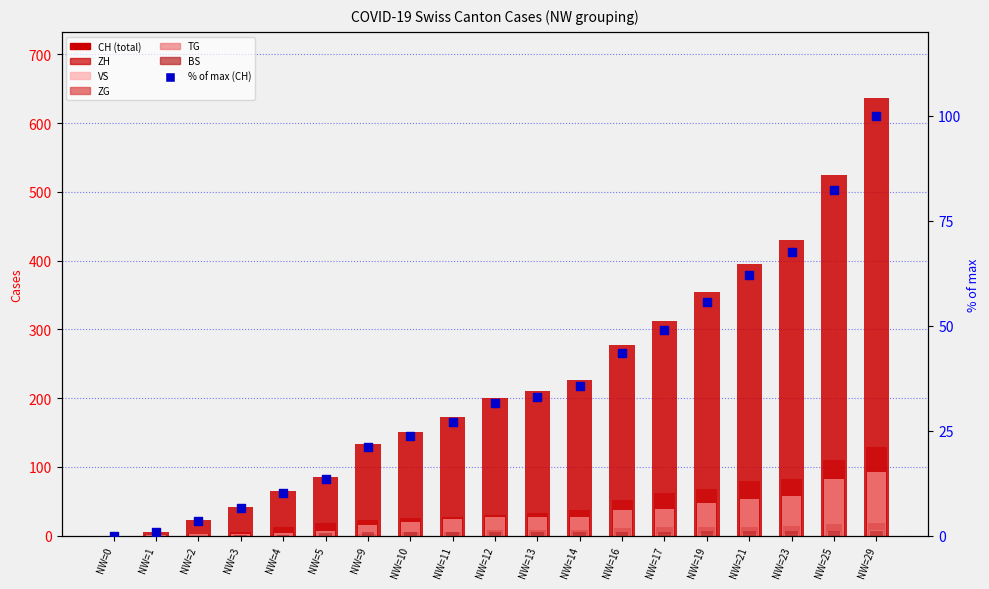

What is the total value across all series at NW=16?

384